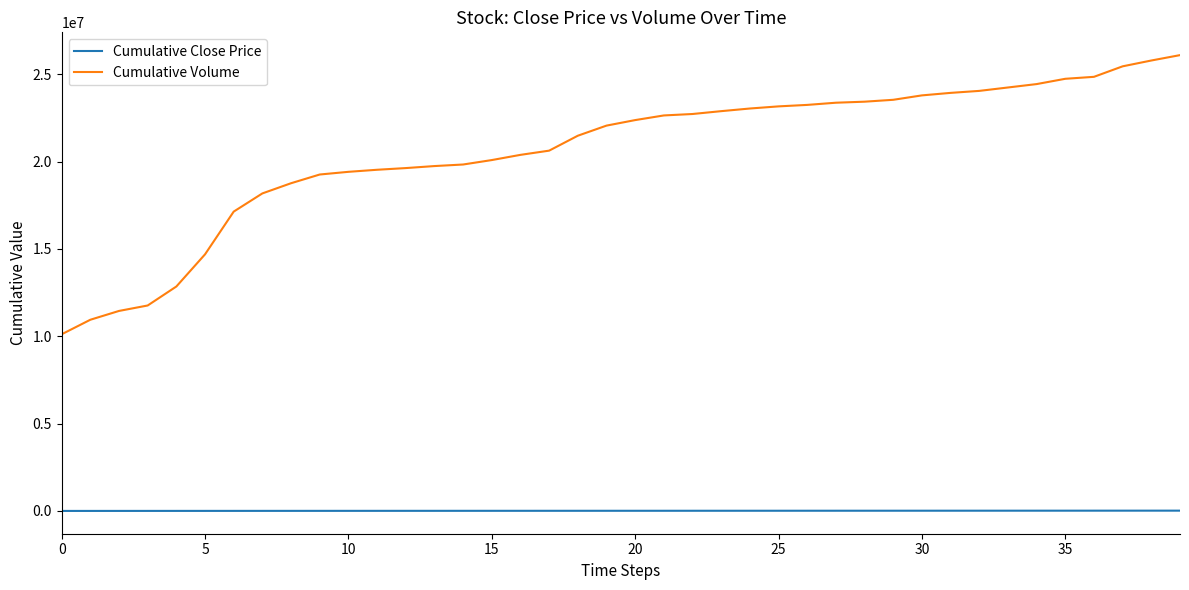

Which series has the widest spread of values?

Cumulative Volume